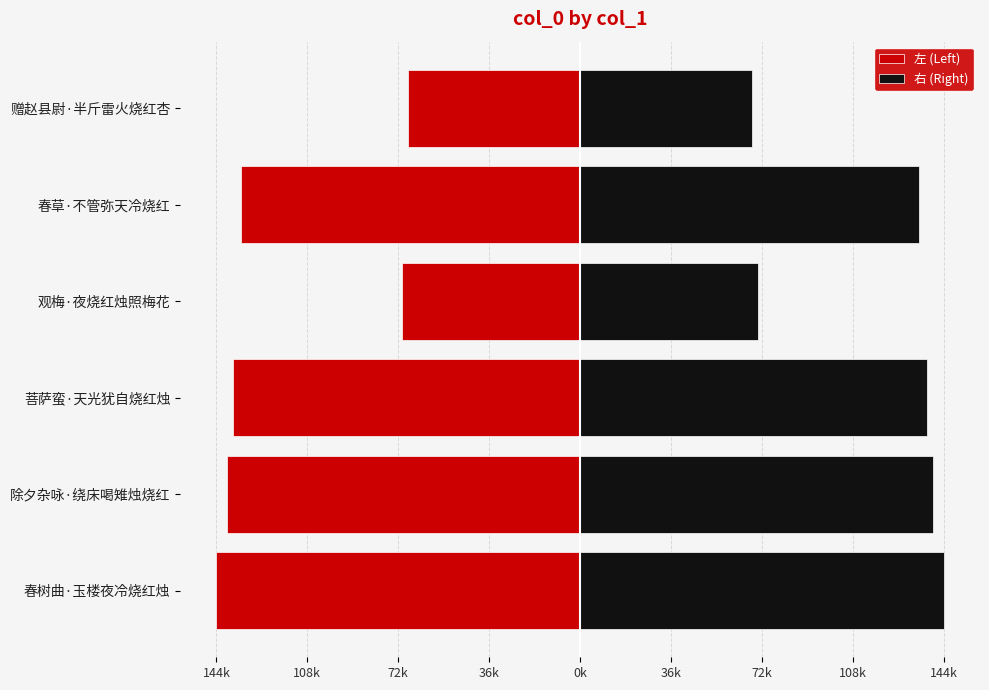

What is the difference between the second highest and second lowest values in the 右 (Right) series?

69472.5